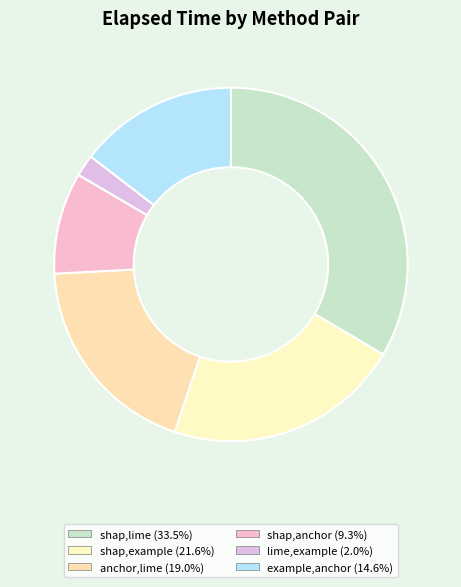

To the nearest percent, what percentage of the pie is example,anchor?

15%